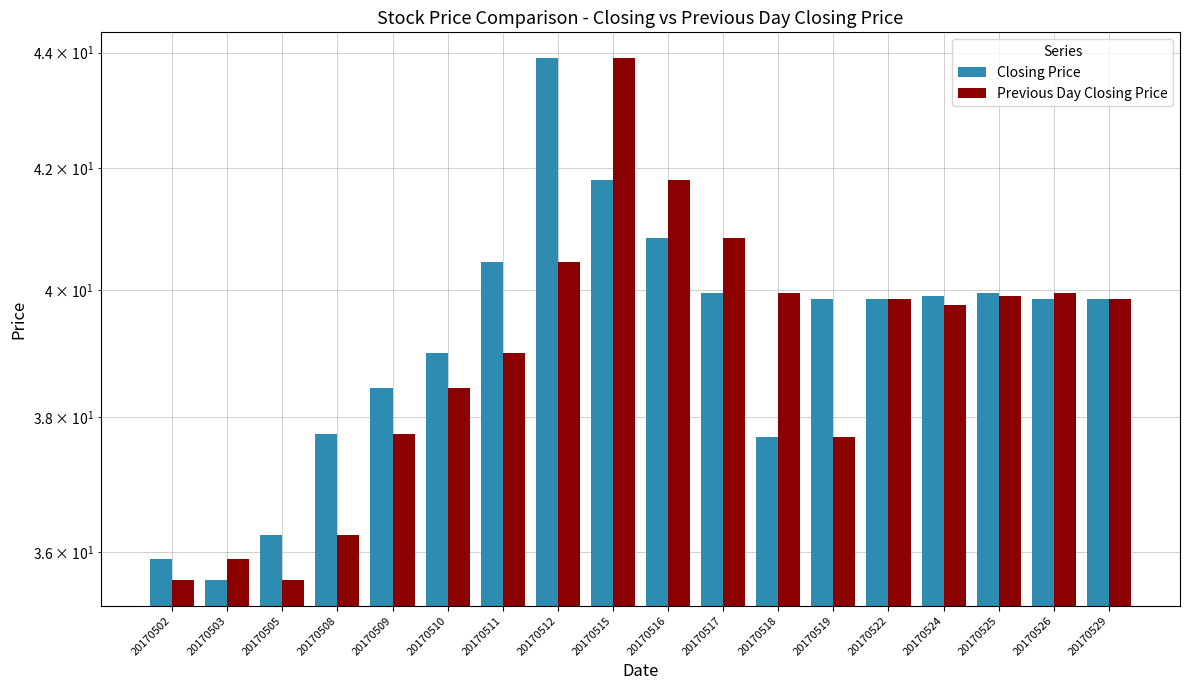

Which series has the largest total across all categories?

Closing Price